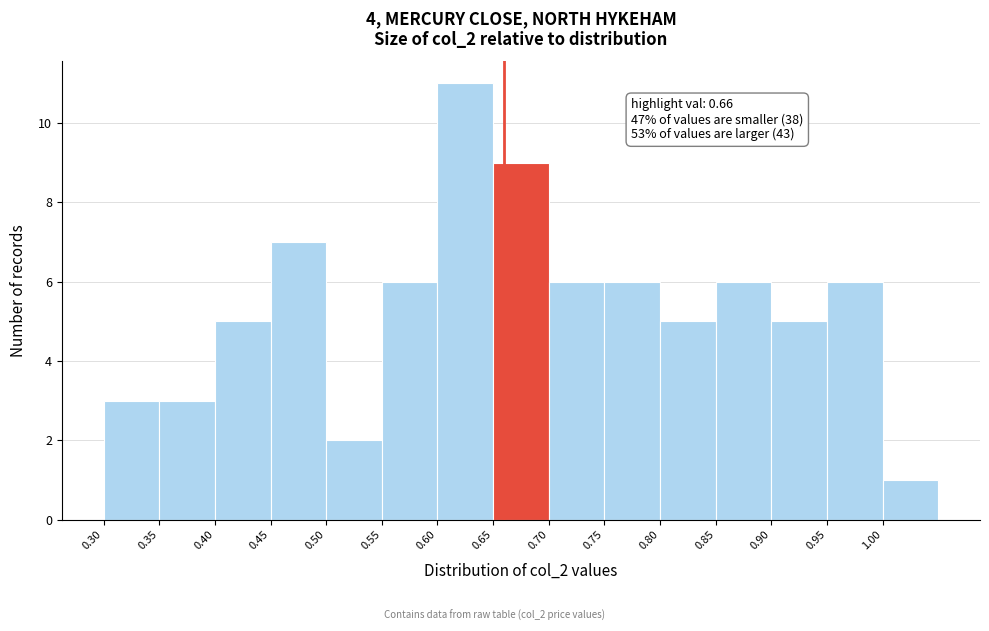

Over which range of the x-axis is the bar tallest?

0.60 to 0.65